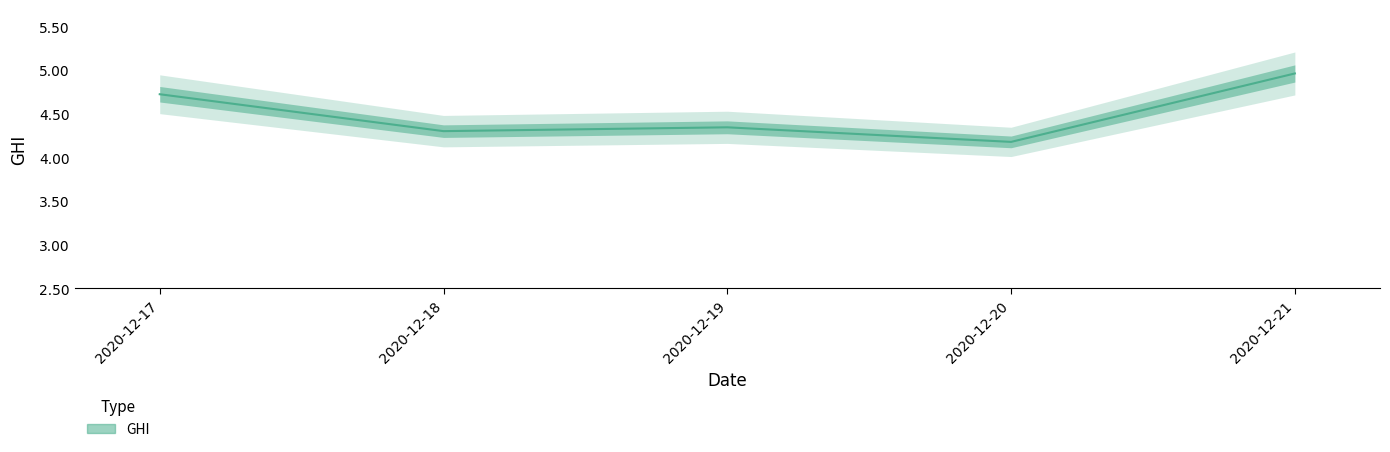

What is the value of the 4th point from the left?

3.4